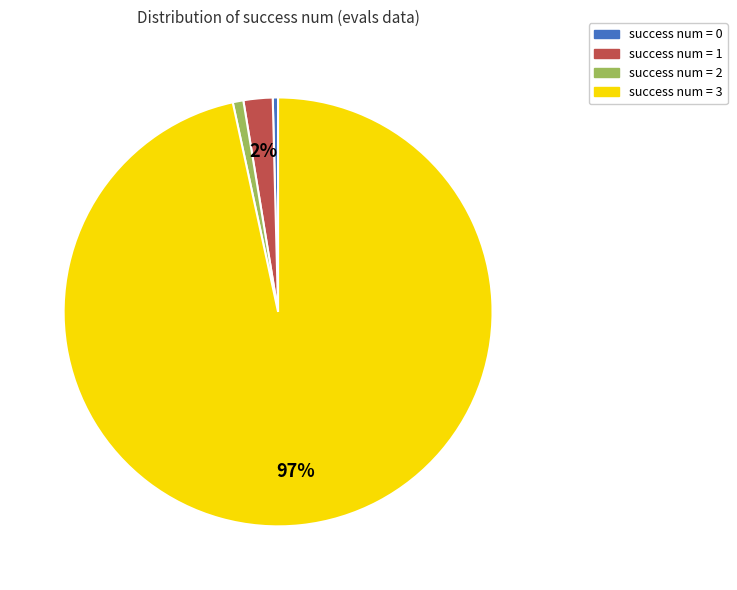

True or false: success num = 3 accounts for 97% of the total.

True